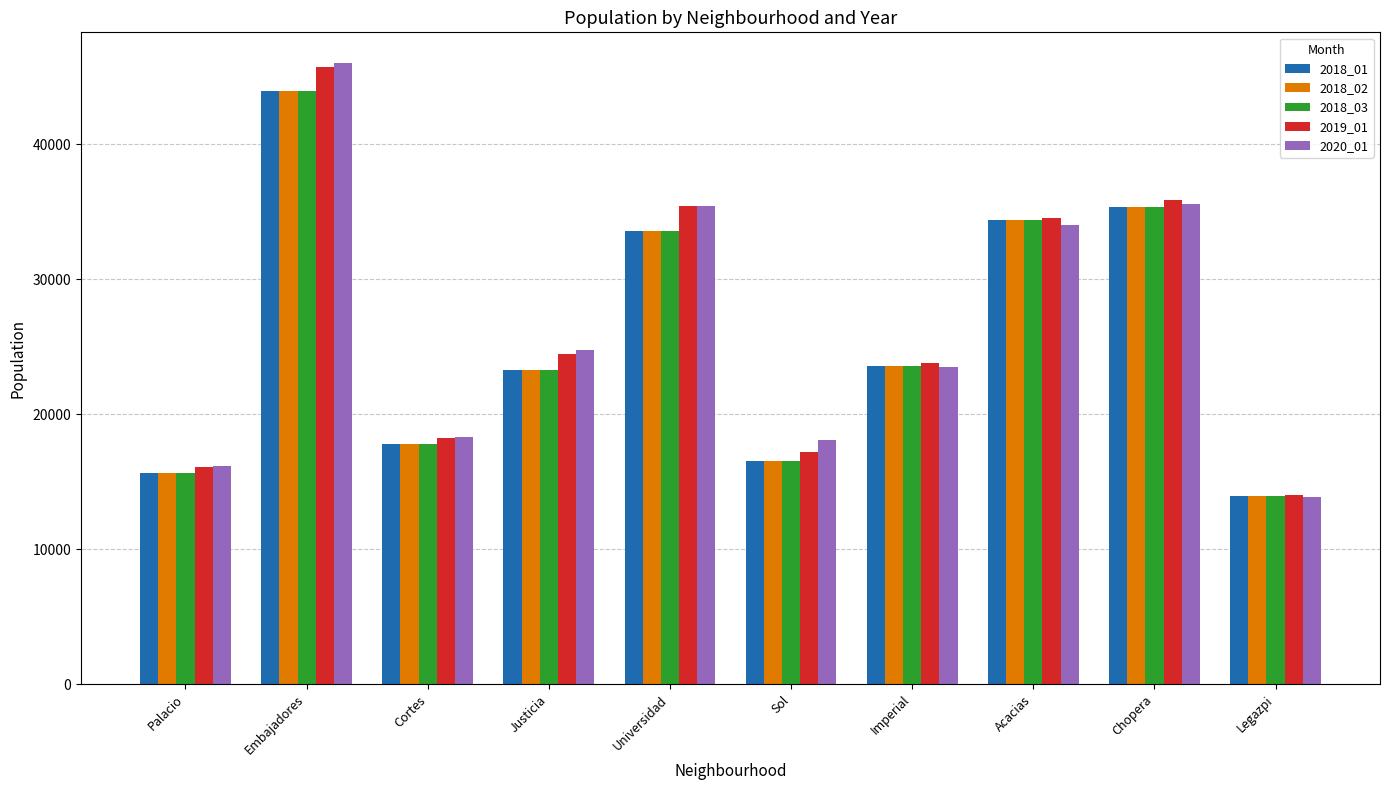

At which category is the sum across all series the highest?

Embajadores